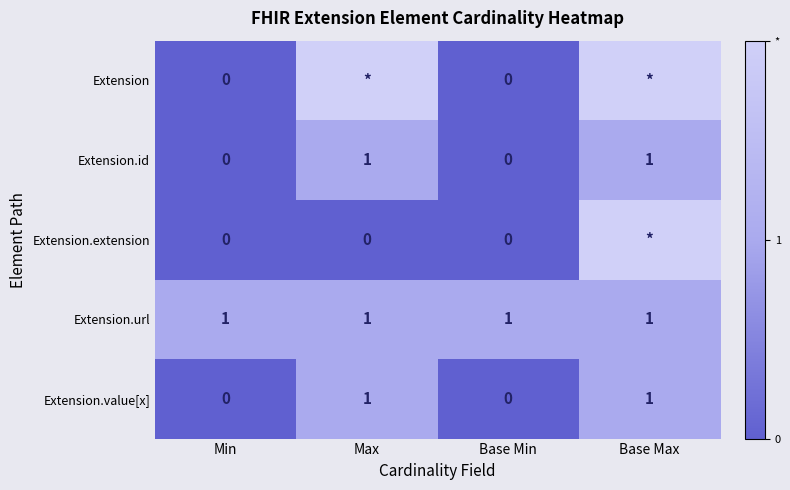

Which has a higher value, Base Max or Min?

Base Max